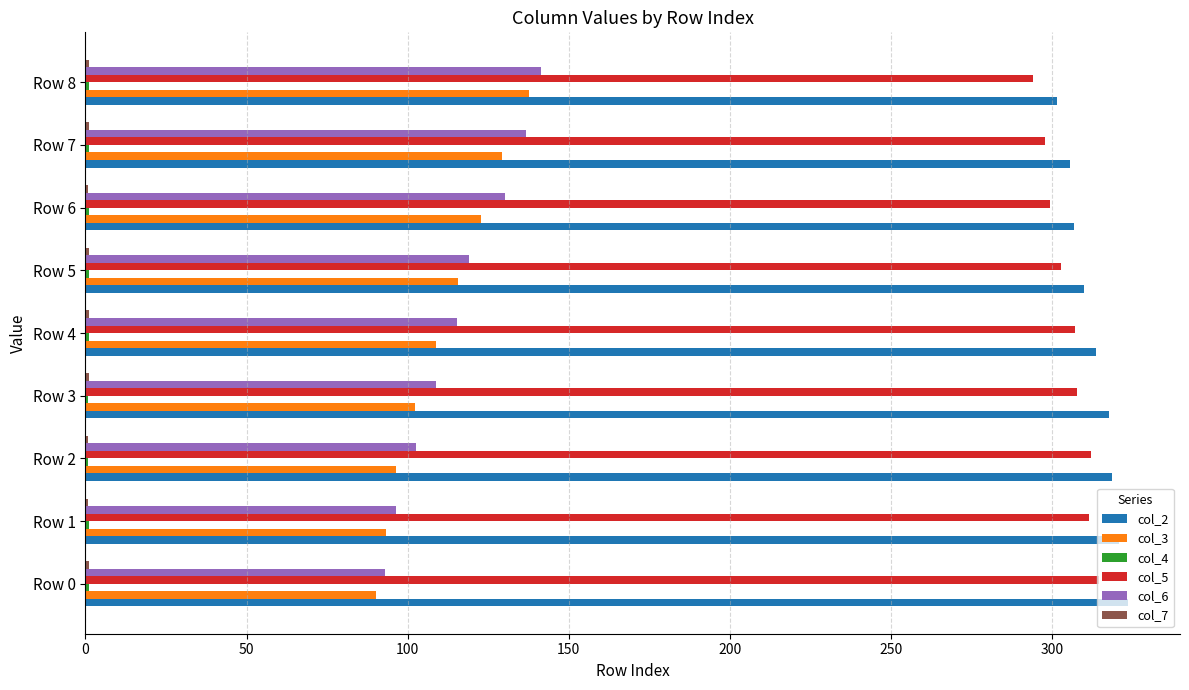

How many data points in col_5 are above 307?

5